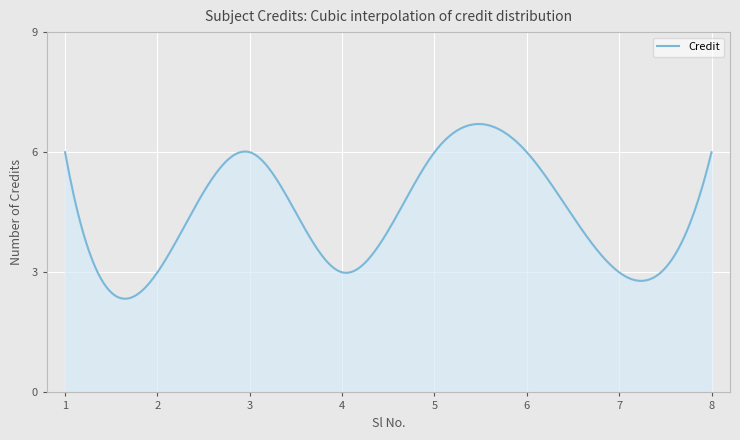

What is the smallest value displayed?

2.3